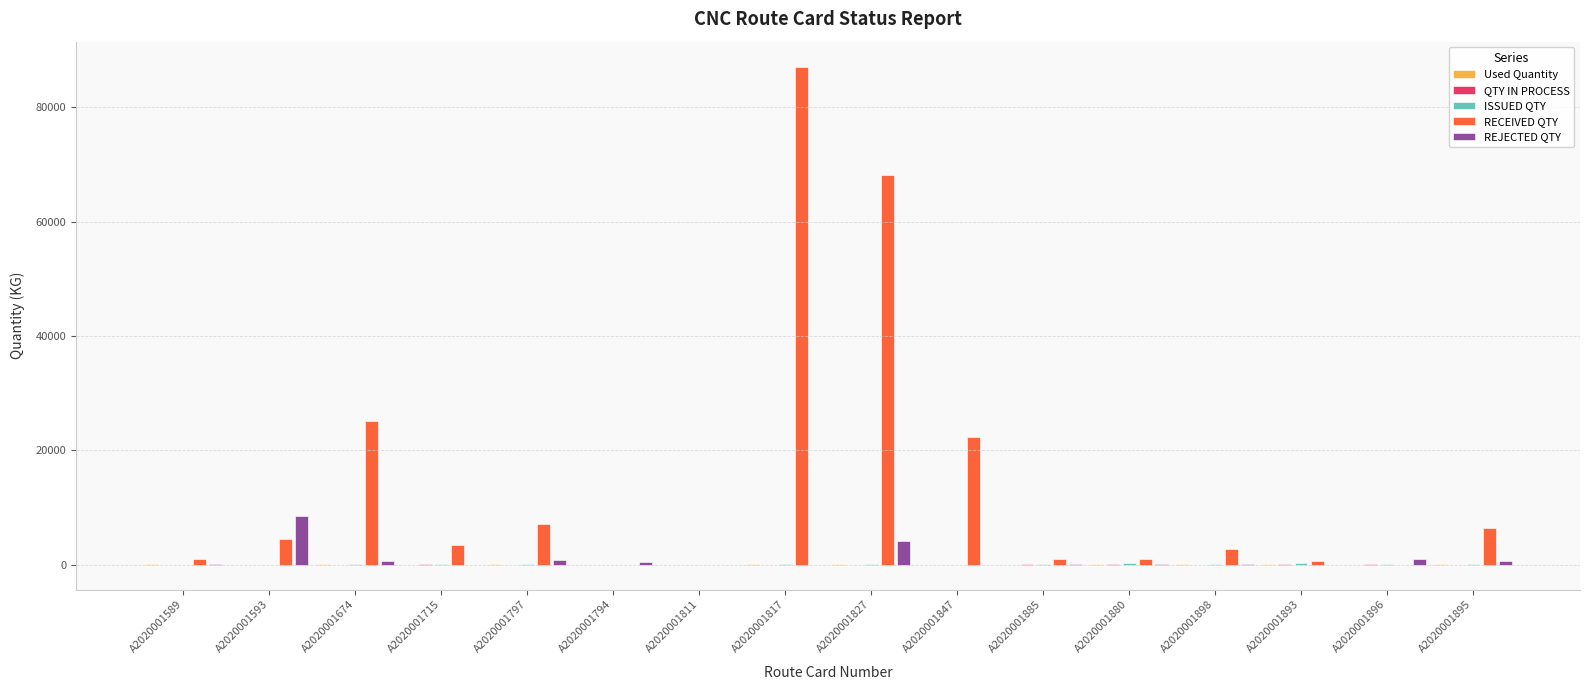

Which series has the largest total across all categories?

RECEIVED QTY